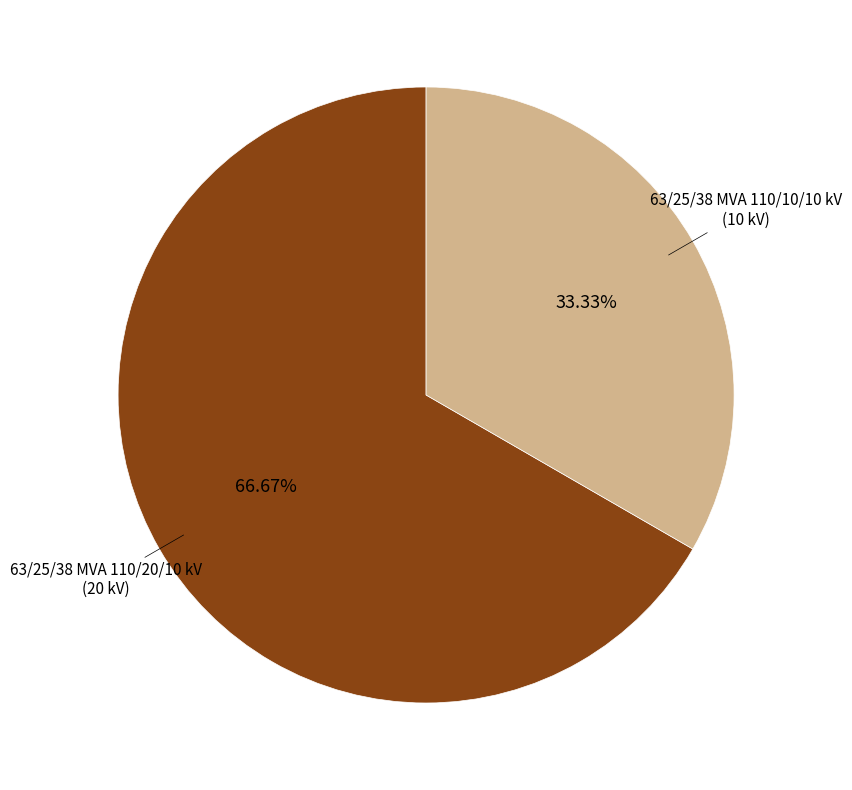

Is there a majority slice in this chart?

Yes